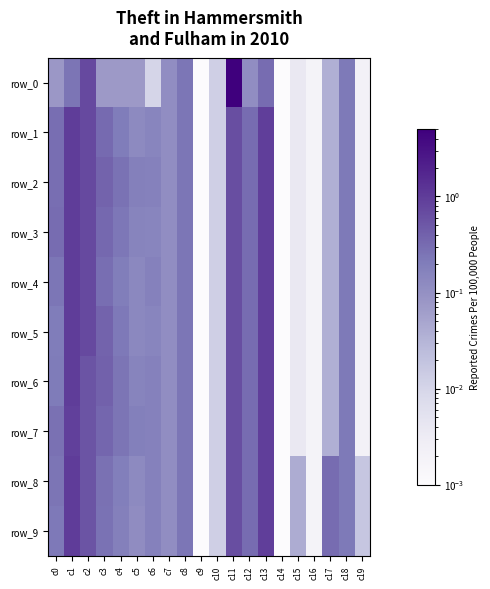

At which category is the sum across all series the highest?

c11